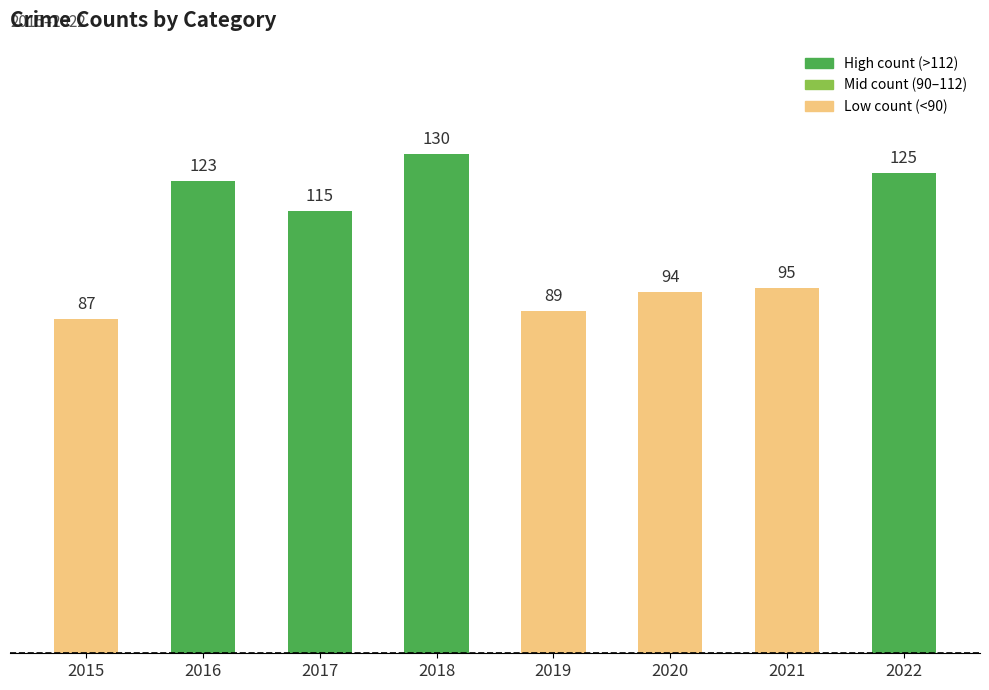

Are the bars horizontal?

No